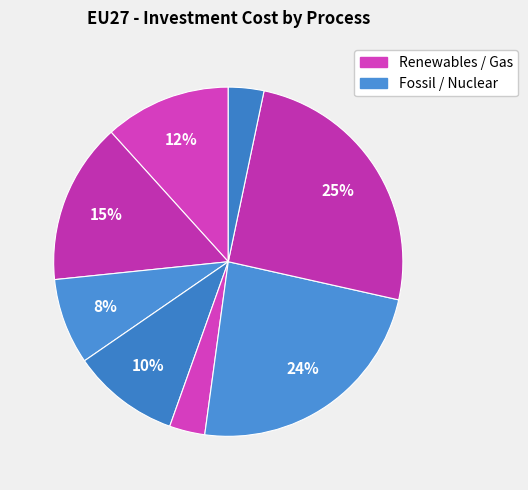

What is the smallest slice in the pie chart?

Gas Plant (CCGT)